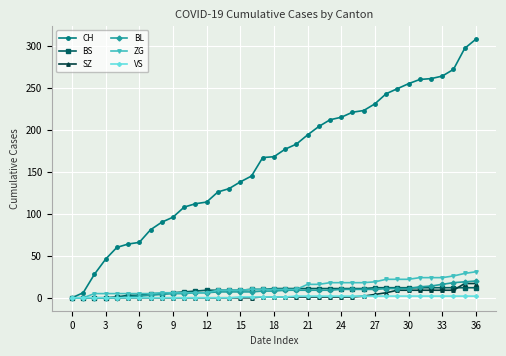

Which series has the largest range (max minus min)?

CH